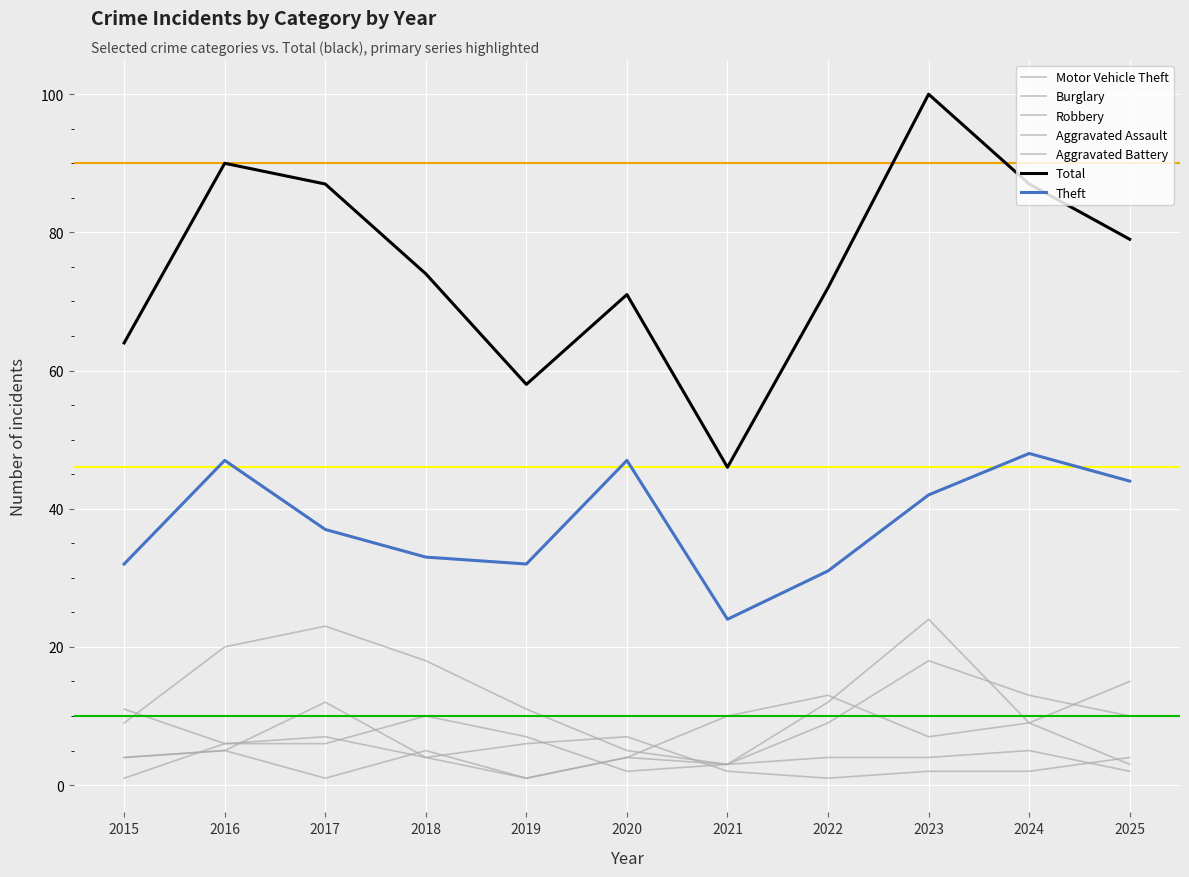

What is the highest value of the Aggravated Assault series?

5